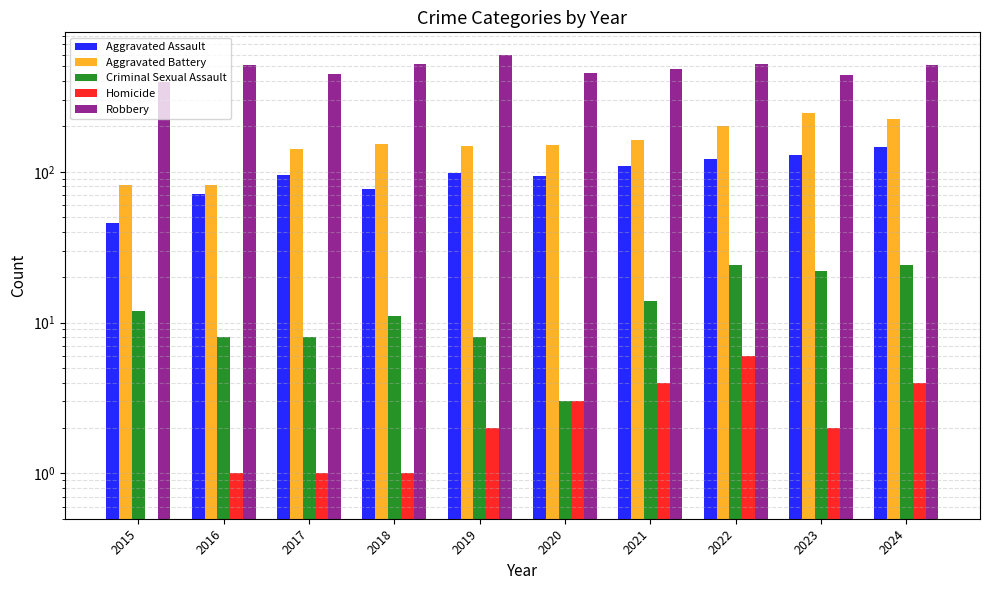

Are the bars horizontal?

No